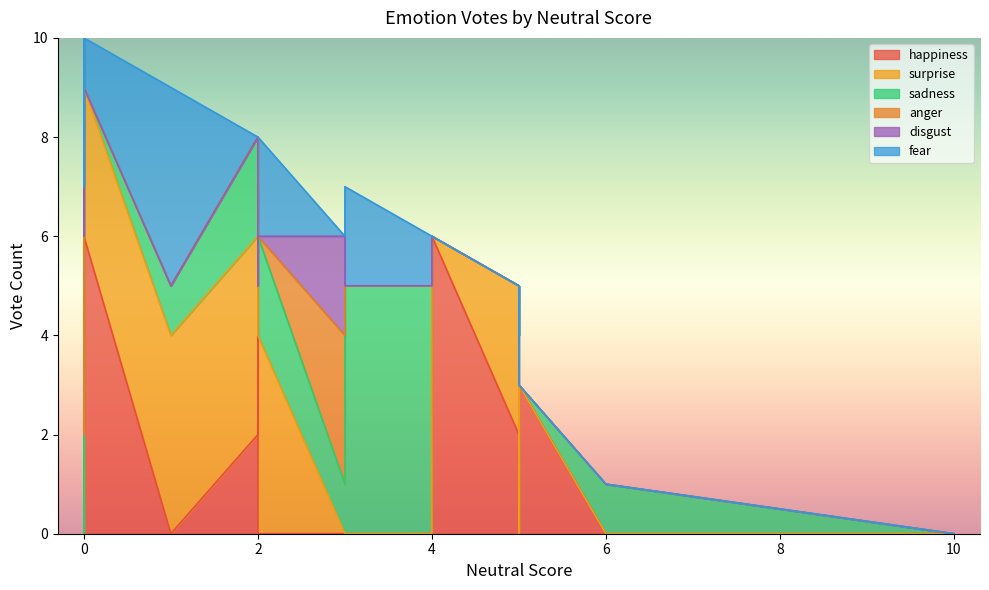

How many series are shown in this chart?

6